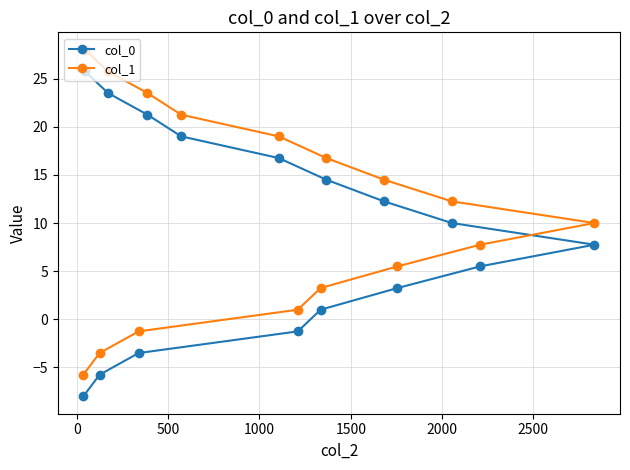

What is the value of the col_1 point at the 9th from the left?

1.0